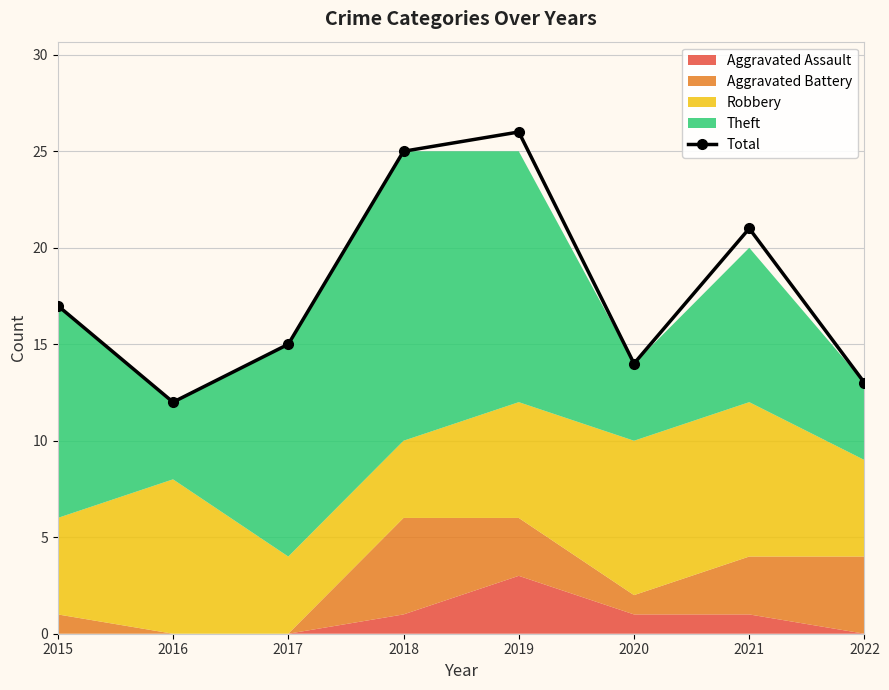

The value at 2020 is 9. True or false?

False